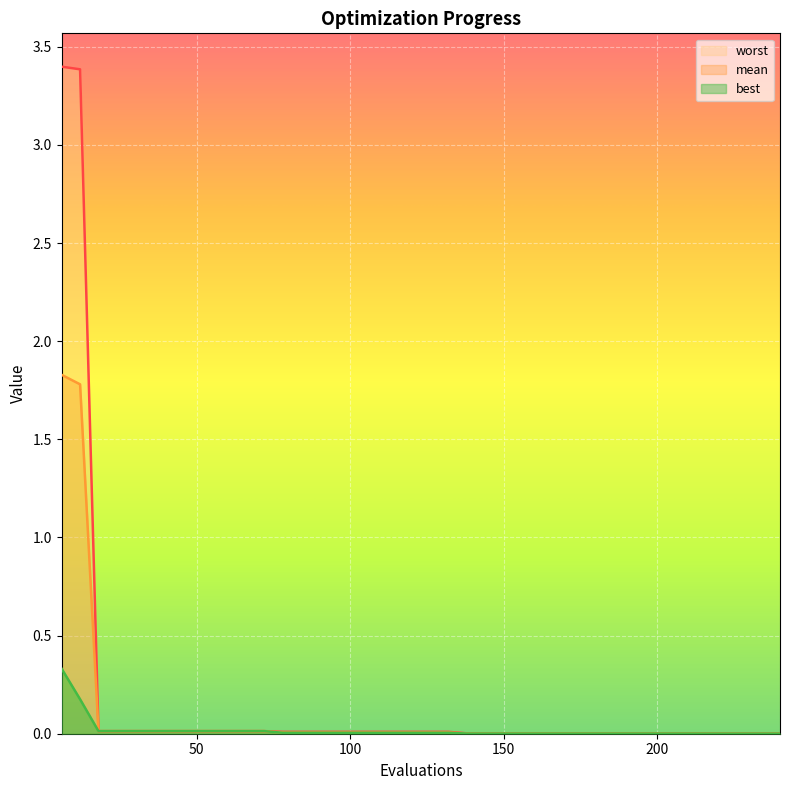

Is it true that mean equals 0.0 at 180?

True